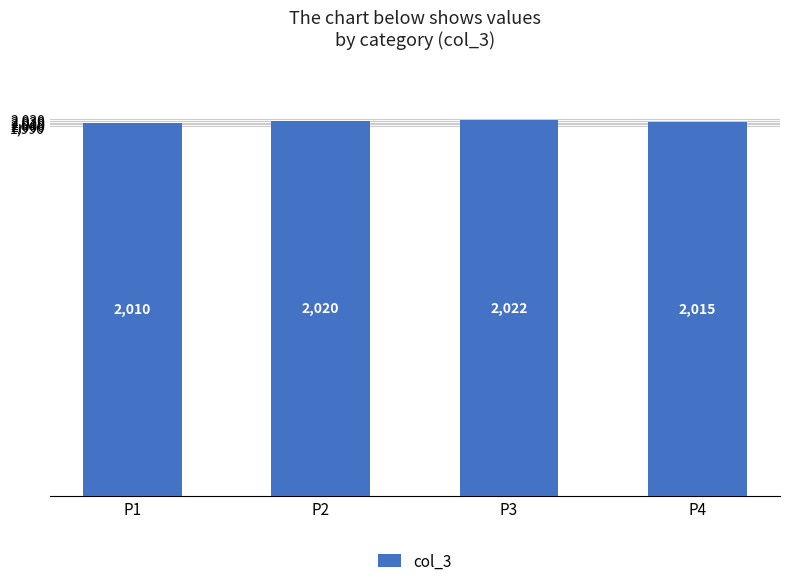

What is the maximum value shown in the chart?

2022